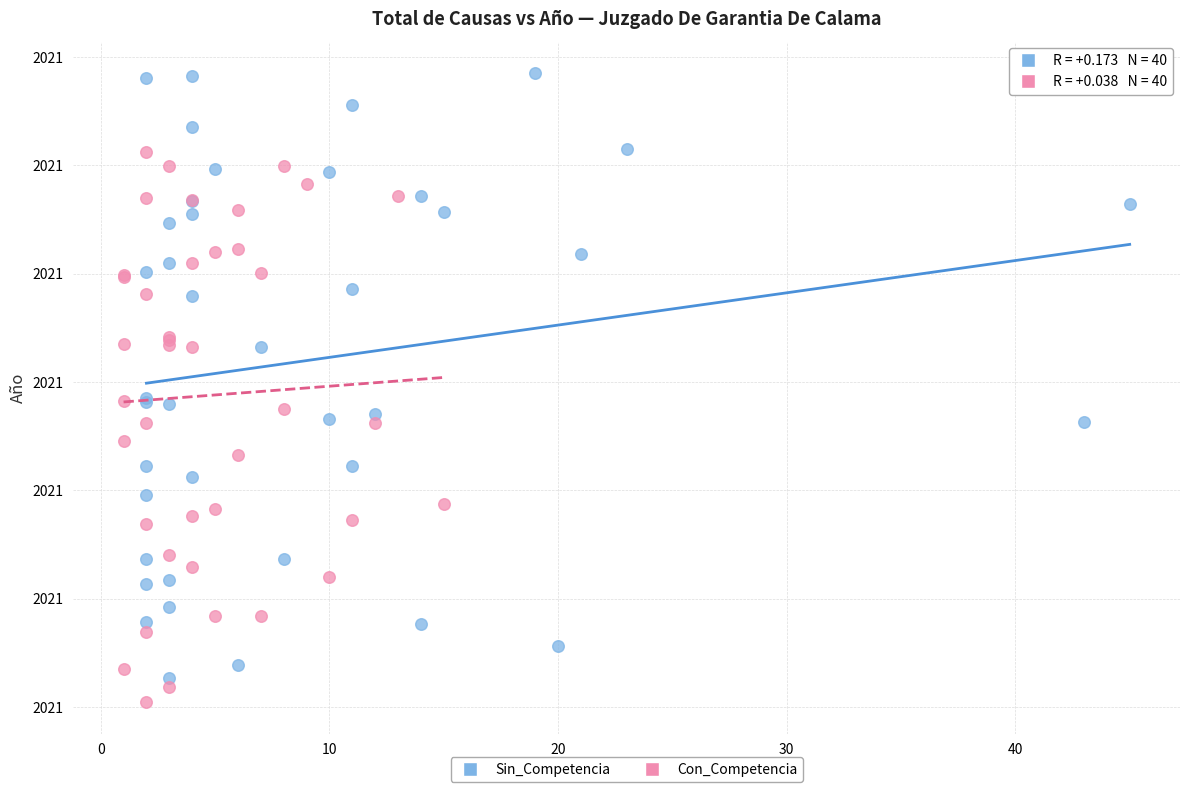

What are all the series names shown in the legend?

Sin_Competencia, Con_Competencia